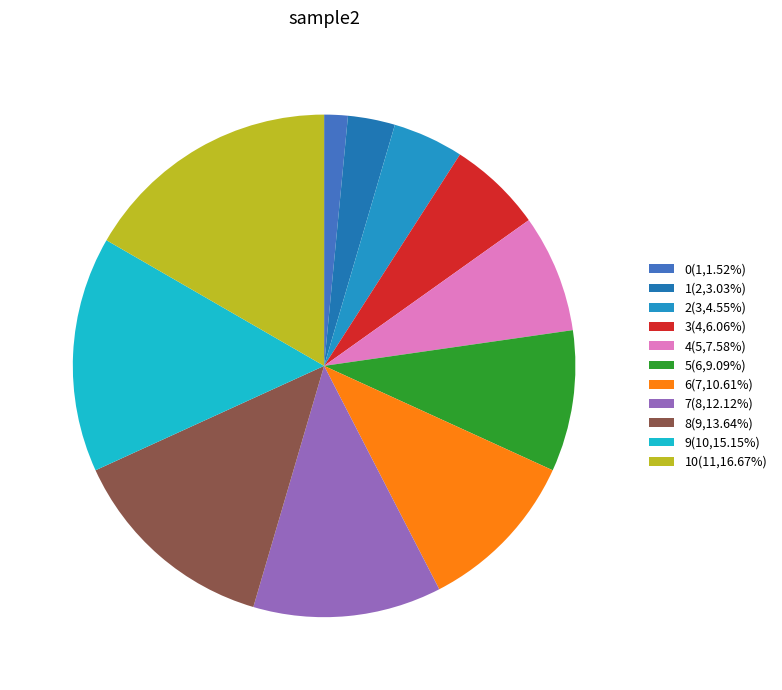

Which slice is the largest?

10